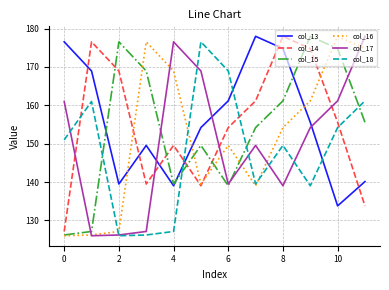

True or false: col_14 and col_17 intersect in this chart.

True